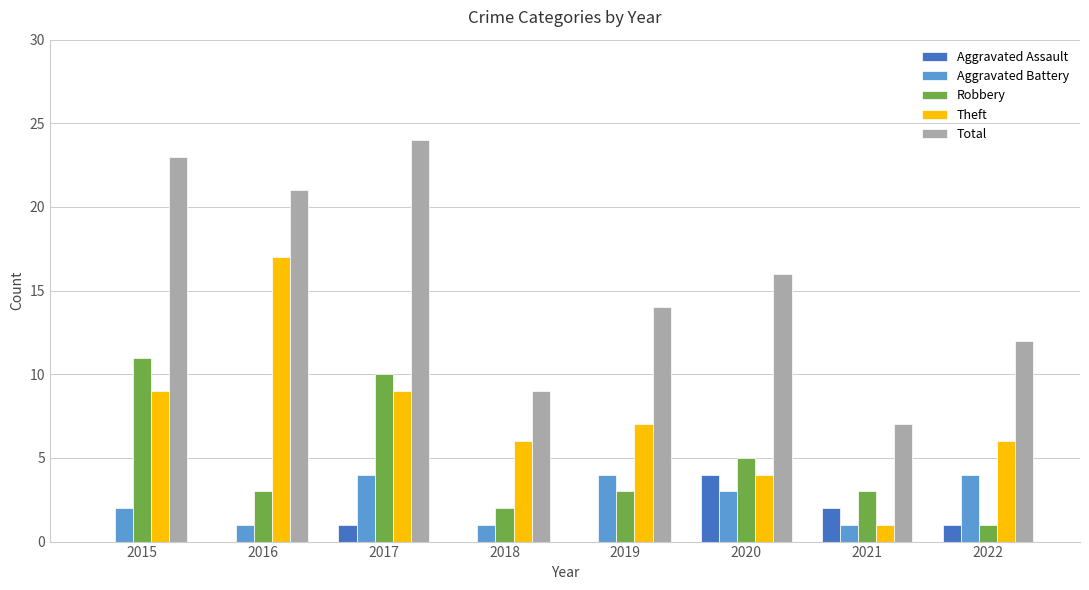

At which category does the chart reach its peak across all series?

2017